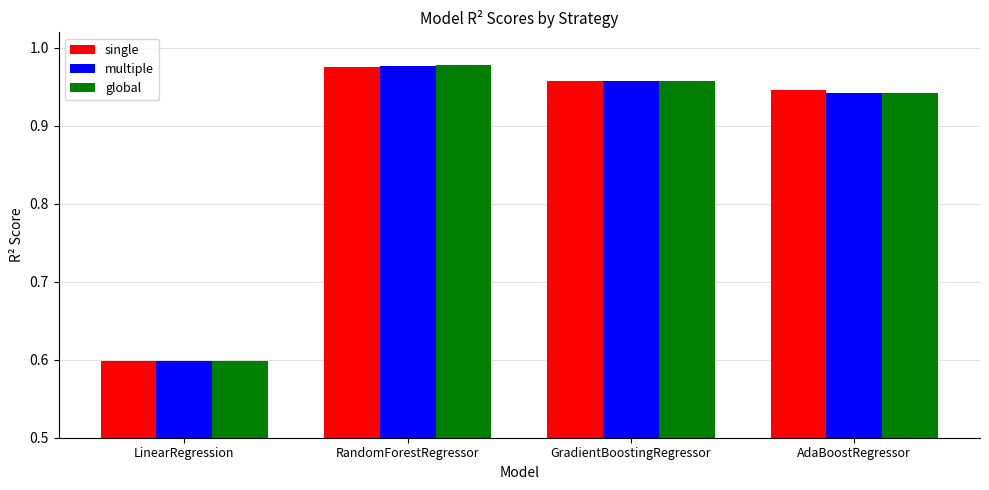

Where is global nearest to the value 0?

LinearRegression